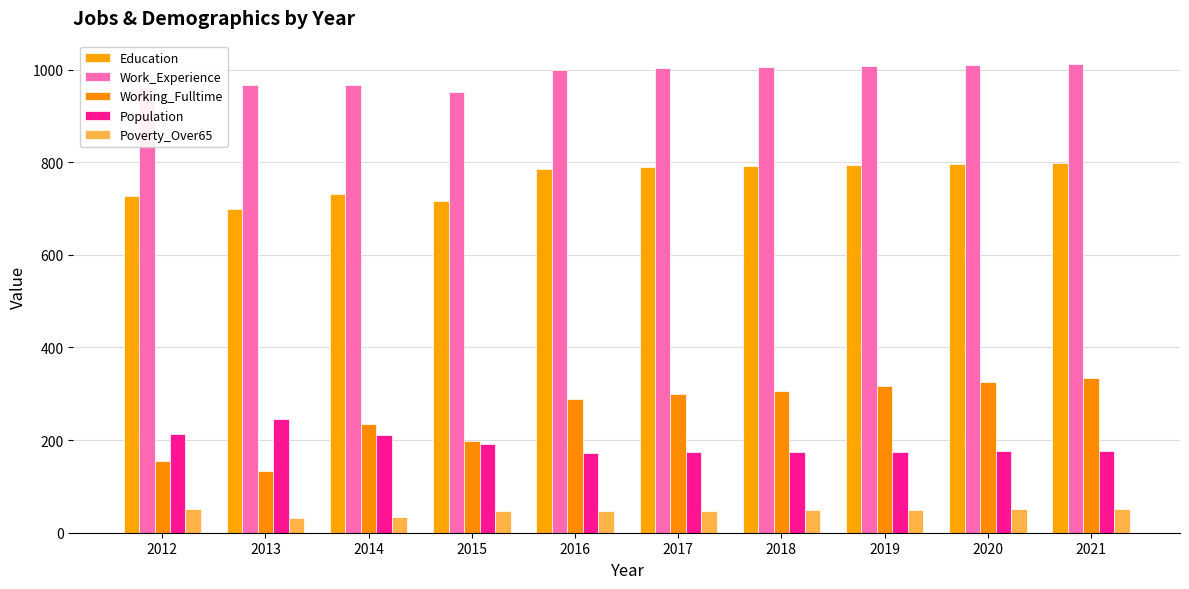

At 2020, list the series in order from largest to smallest.

Work_Experience, Education, Working_Fulltime, Population, Poverty_Over65